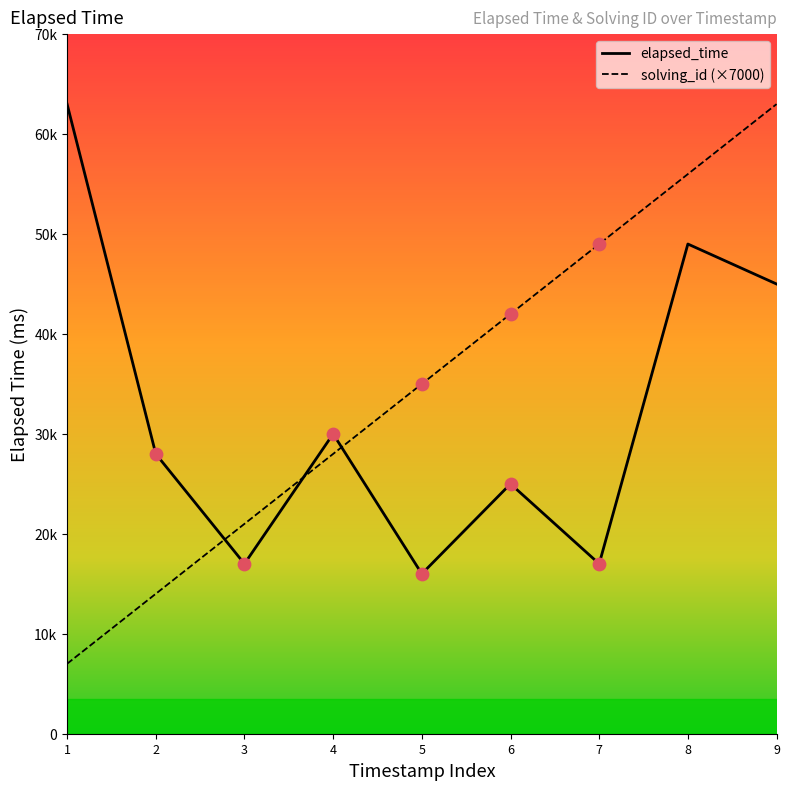

What is the total value across all series at 6?

67000